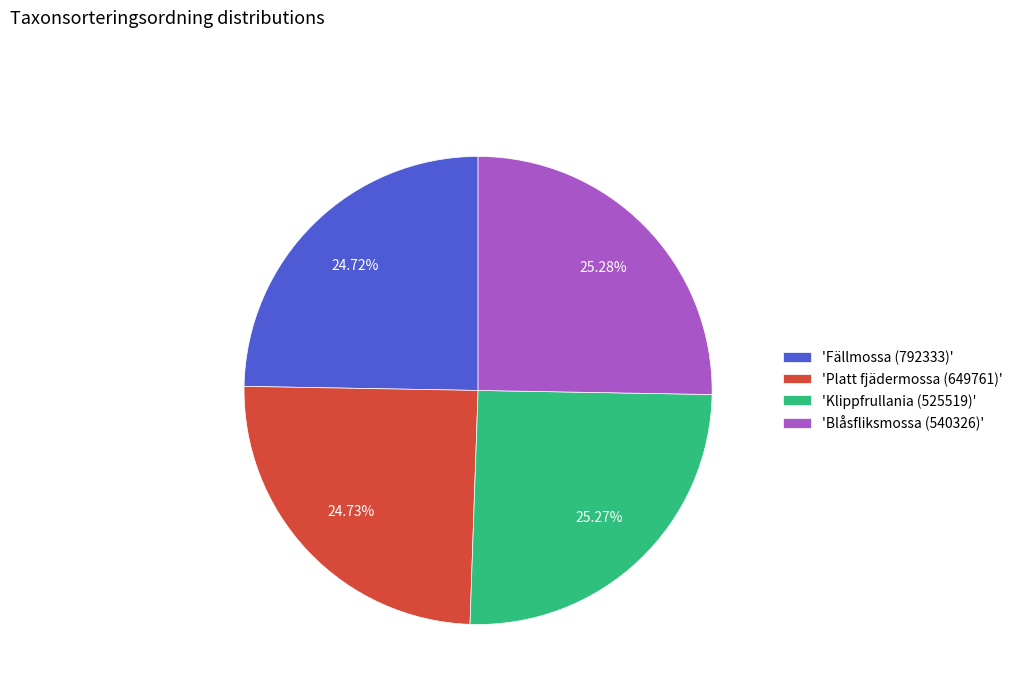

What is the ratio of the value at 'Platt fjädermossa (649761)' to the value at 'Blåsfliksmossa (540326)'?

1.0